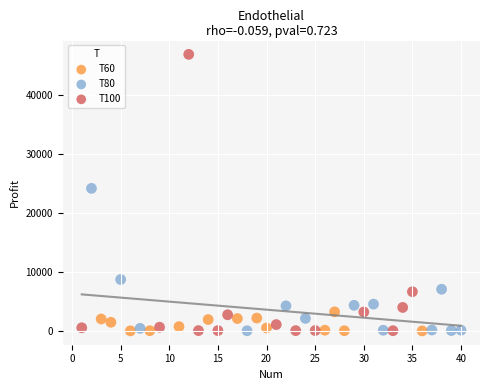

Which series has the largest Y range (max minus min)?

T100